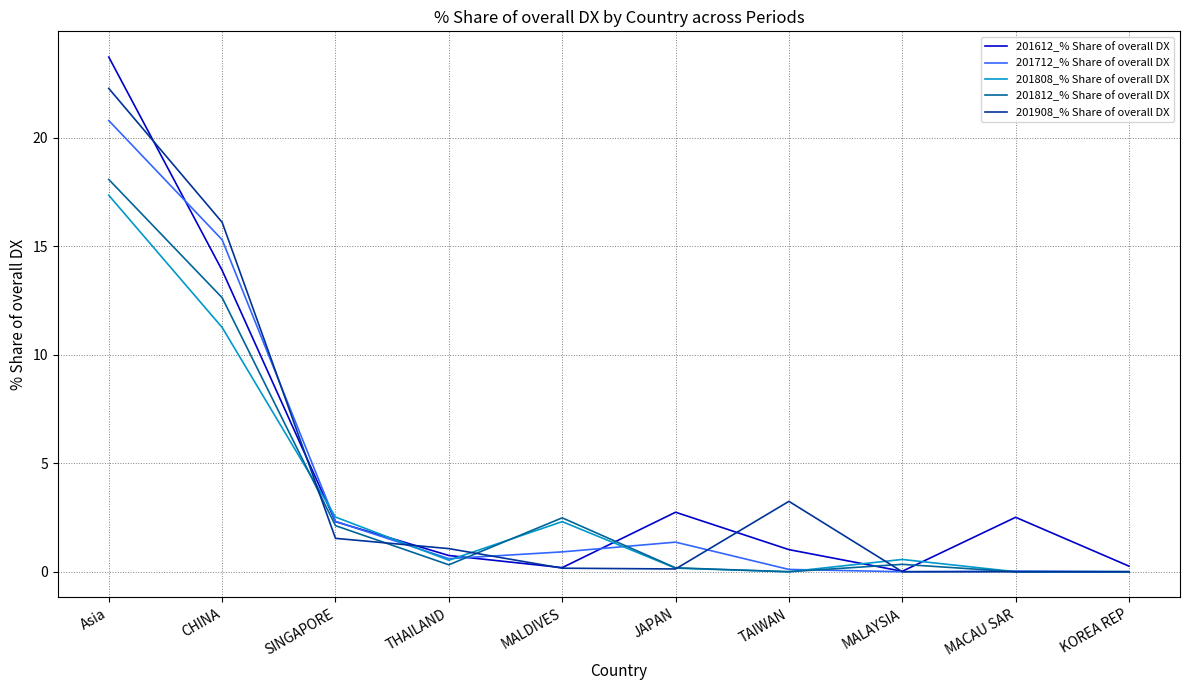

The value of 201808_% Share of overall DX at CHINA is 17.3. True or false?

False